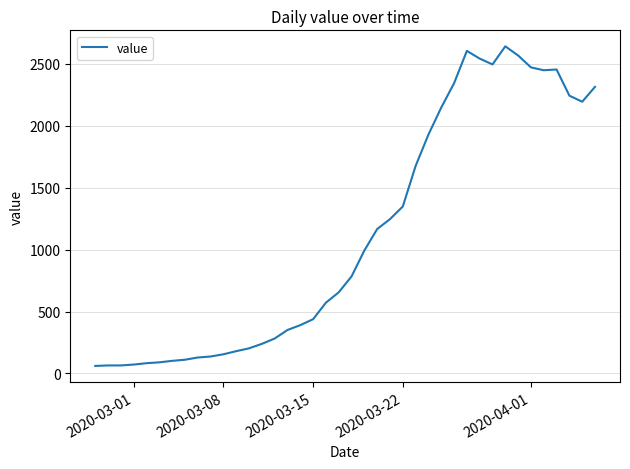

How many values are below 783?

20